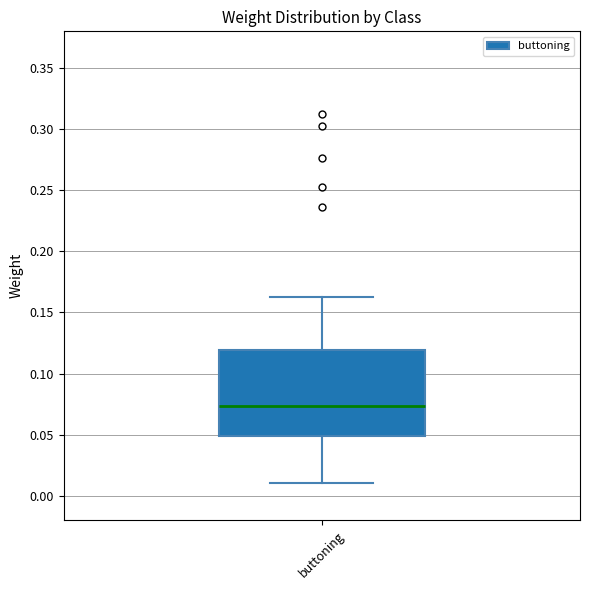

Transcribe this box plot: give where the median line is, the range the box spans, and where the two whiskers end, as read against the y-axis. The values are not printed on the chart, so give them approximately, as read against the axis.

median 0.075, box 0.050 to 0.120, whiskers 0.010 to 0.160